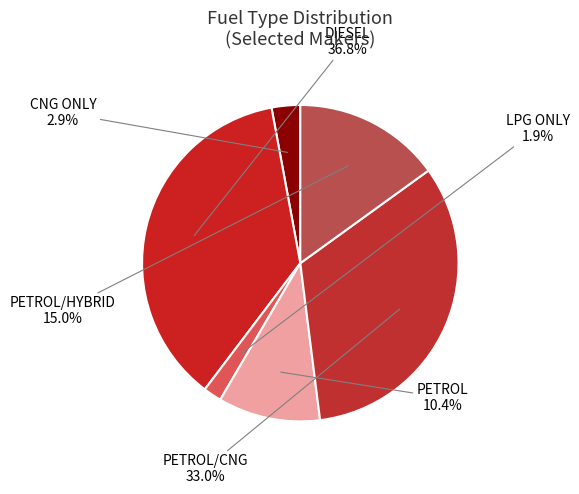

To the nearest percent, what is the difference between the largest and smallest slice percentages?

35%